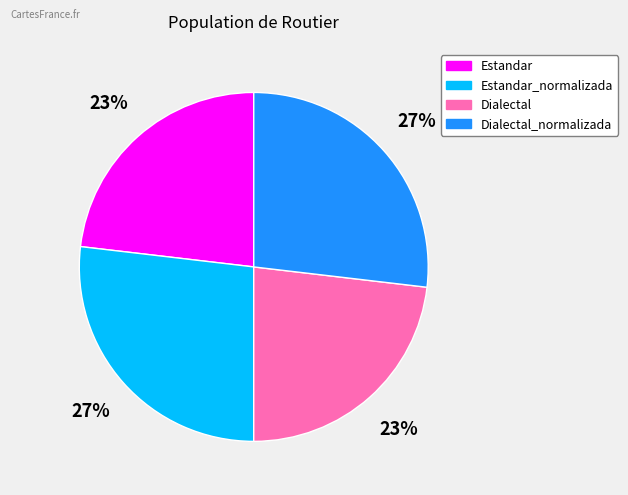

Count the number of slices in the pie.

4